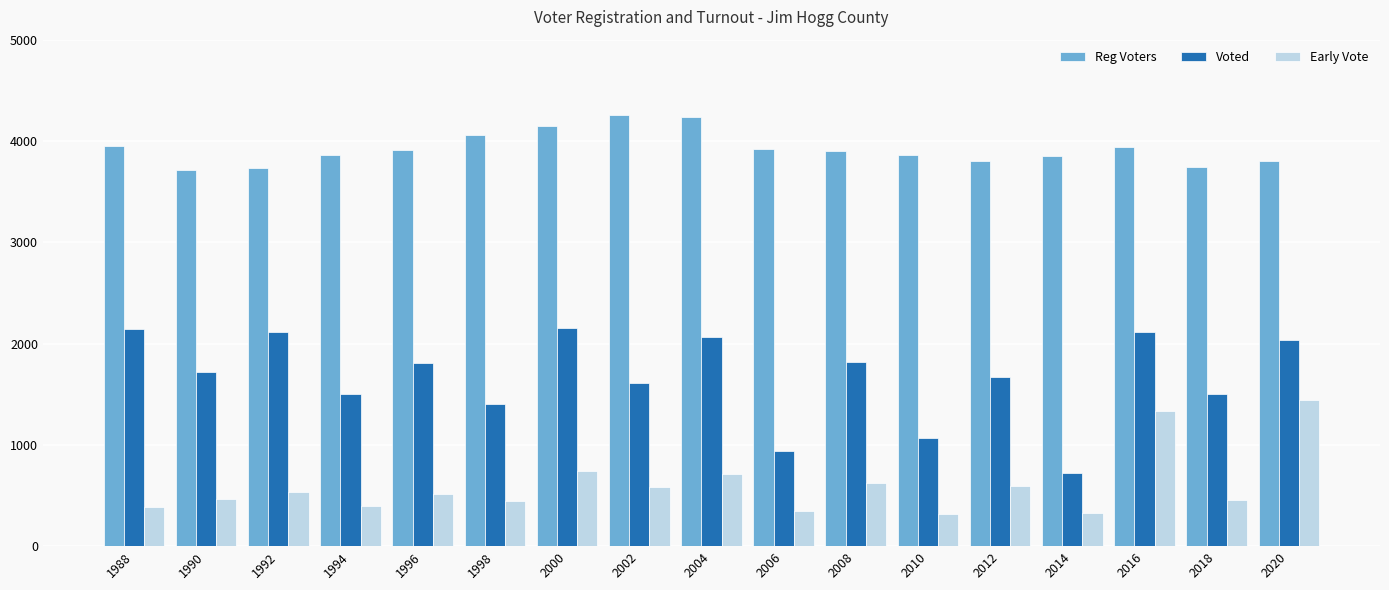

What is the value of the Reg Voters bar at the 3rd from the left?

3735